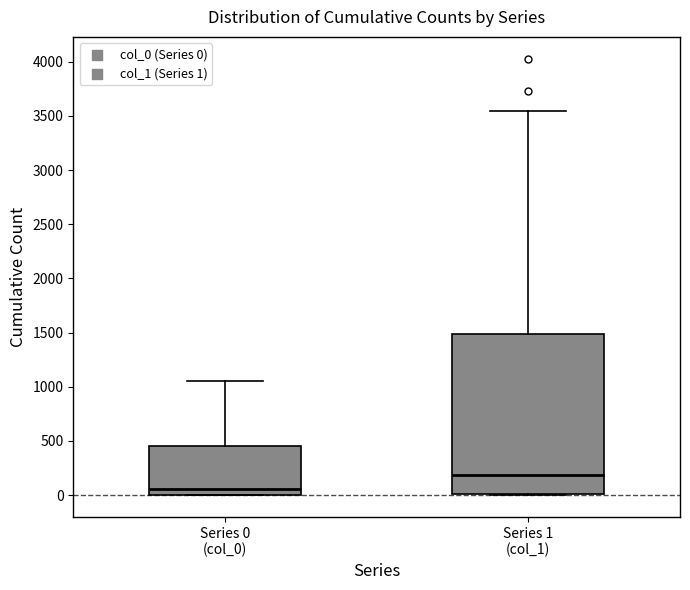

Where does the median line of the box for Series 0 (col_0) sit on the y-axis? The values are not printed on the chart, so give them approximately, as read against the axis.

50